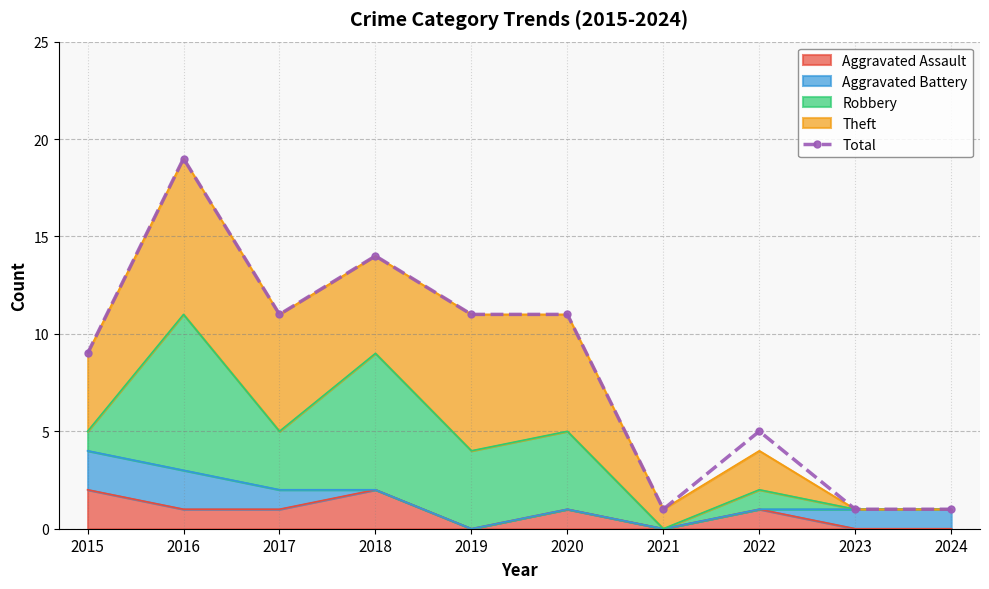

Reading left to right, what are all the values shown in this chart?

2015=9	2016=19	2017=11	2018=14	2019=11	2020=11	2021=1	2022=5	2023=1	2024=1